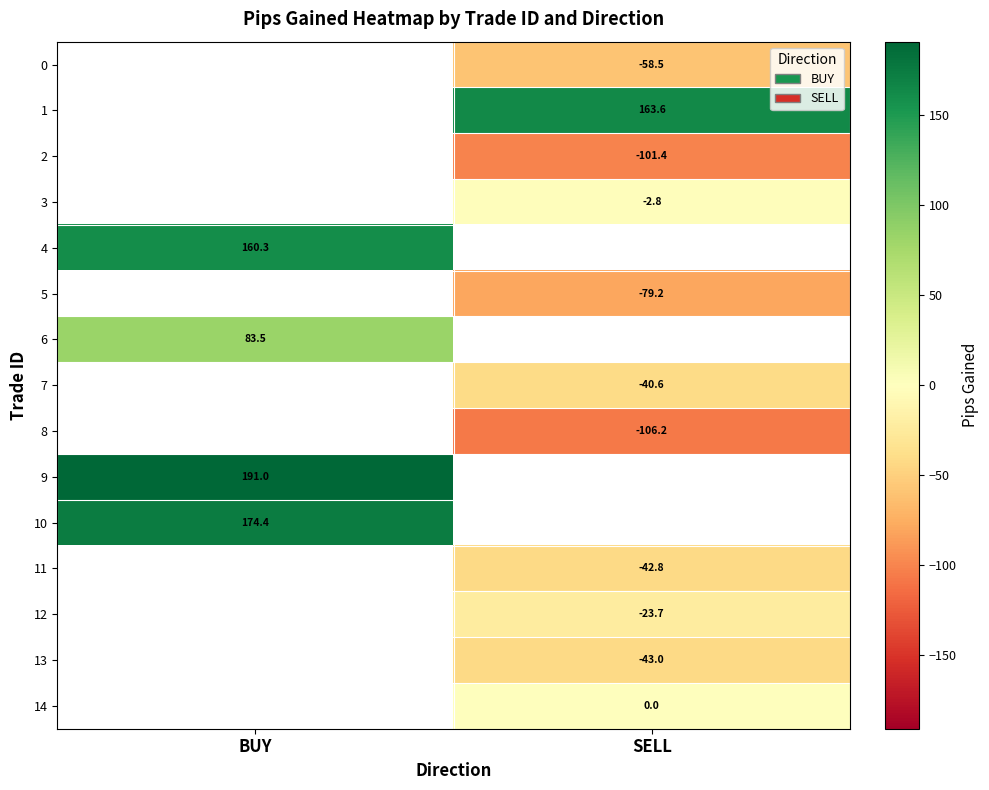

What is the spread (max minus min) of values at SELL?

269.8